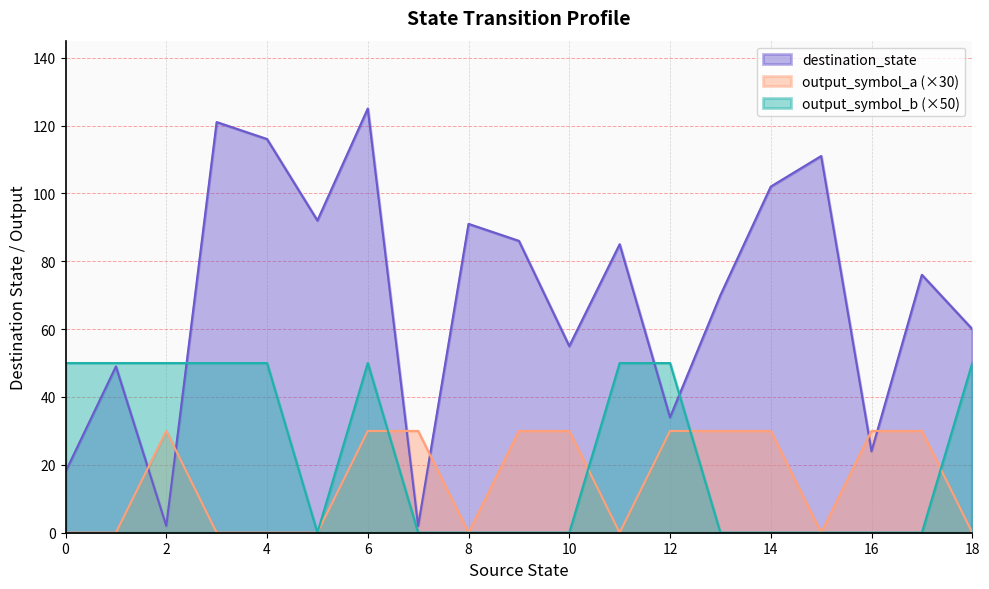

What is the value of the destination_state point at the 8th from the left?

2